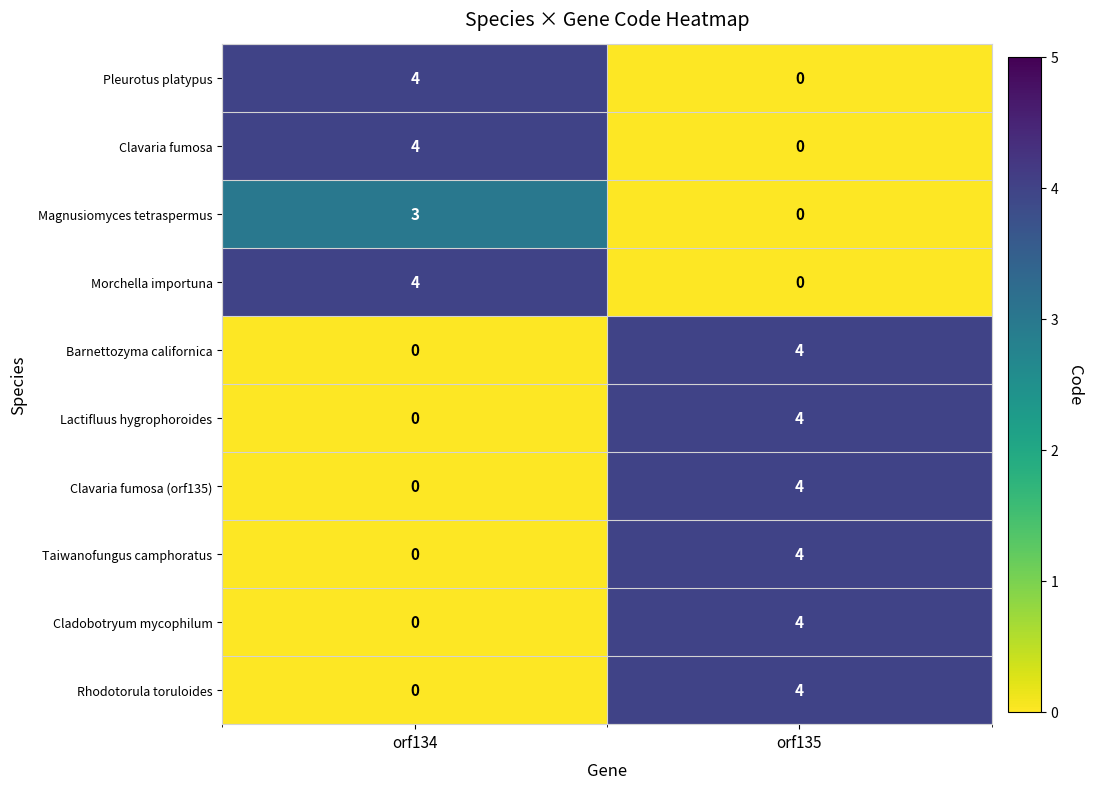

What is the maximum value shown in the chart?

4